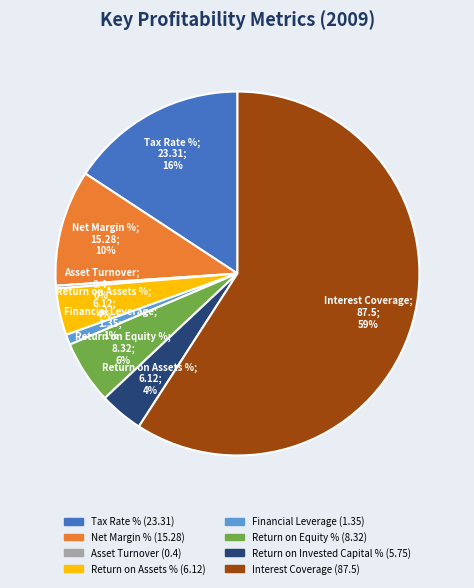

What is the largest slice in the pie chart?

Interest Coverage